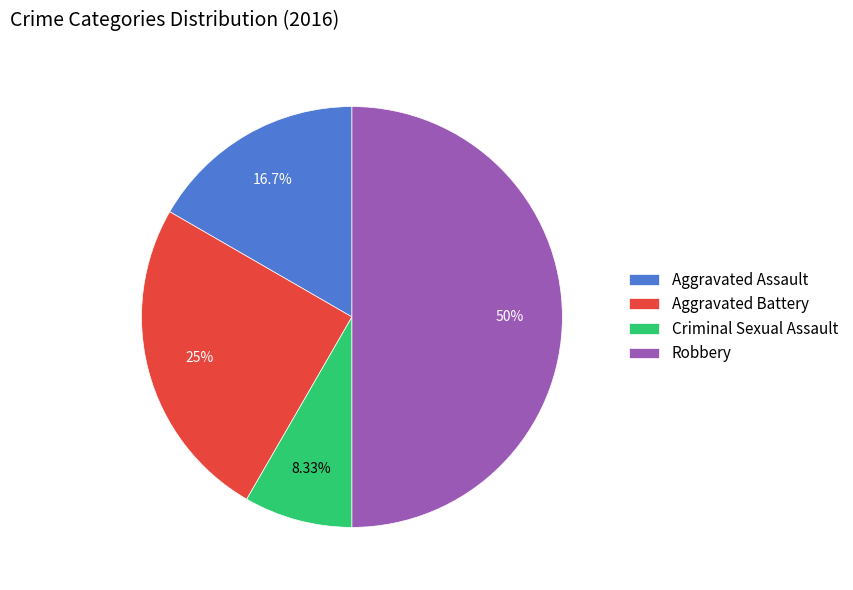

To the nearest percent, what is the combined percentage of Robbery and Criminal Sexual Assault?

58%